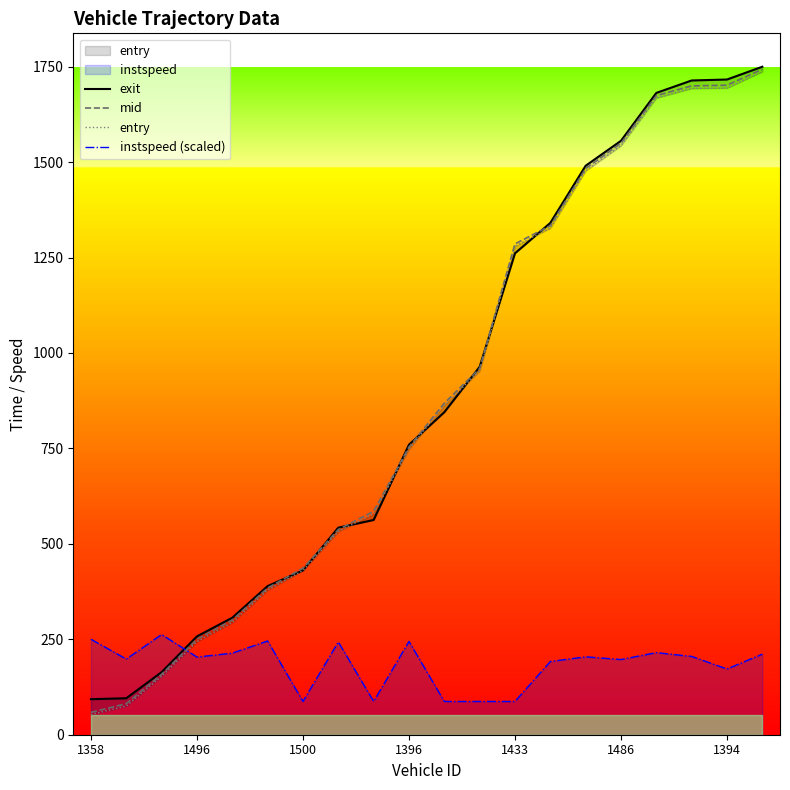

At which label does exit first exceed 844?

10